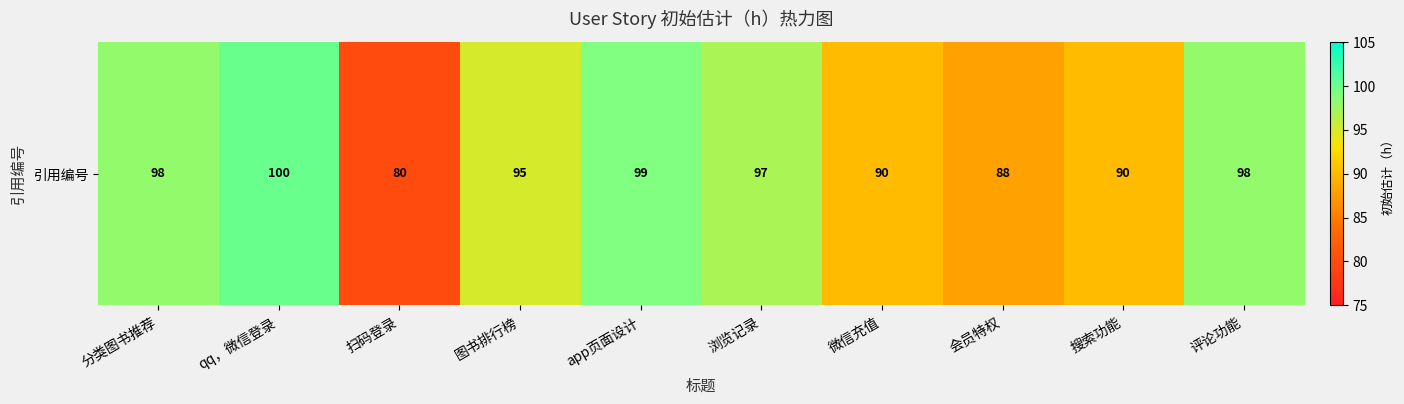

True or false: the data shows 100 at qq，微信登录.

True